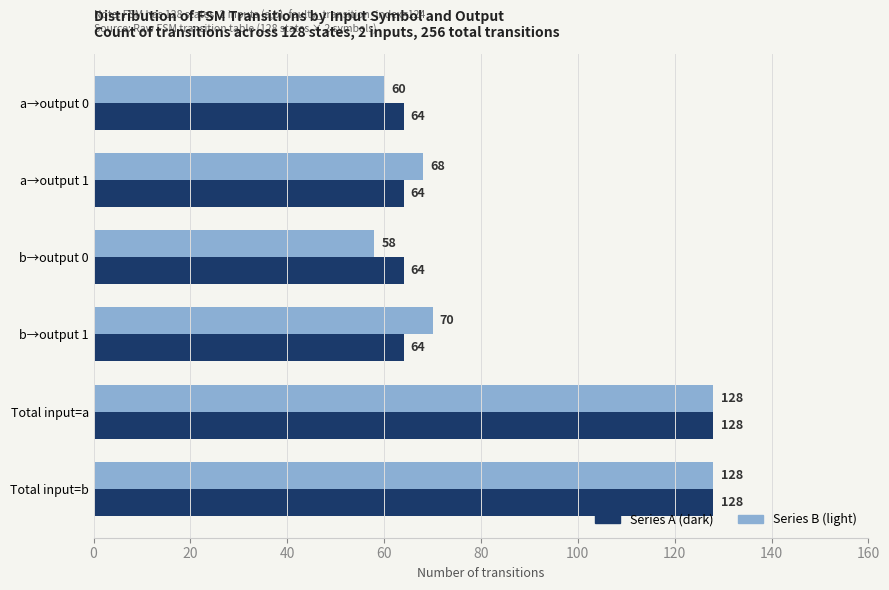

At which category does the chart reach its minimum across all series?

b→output 0